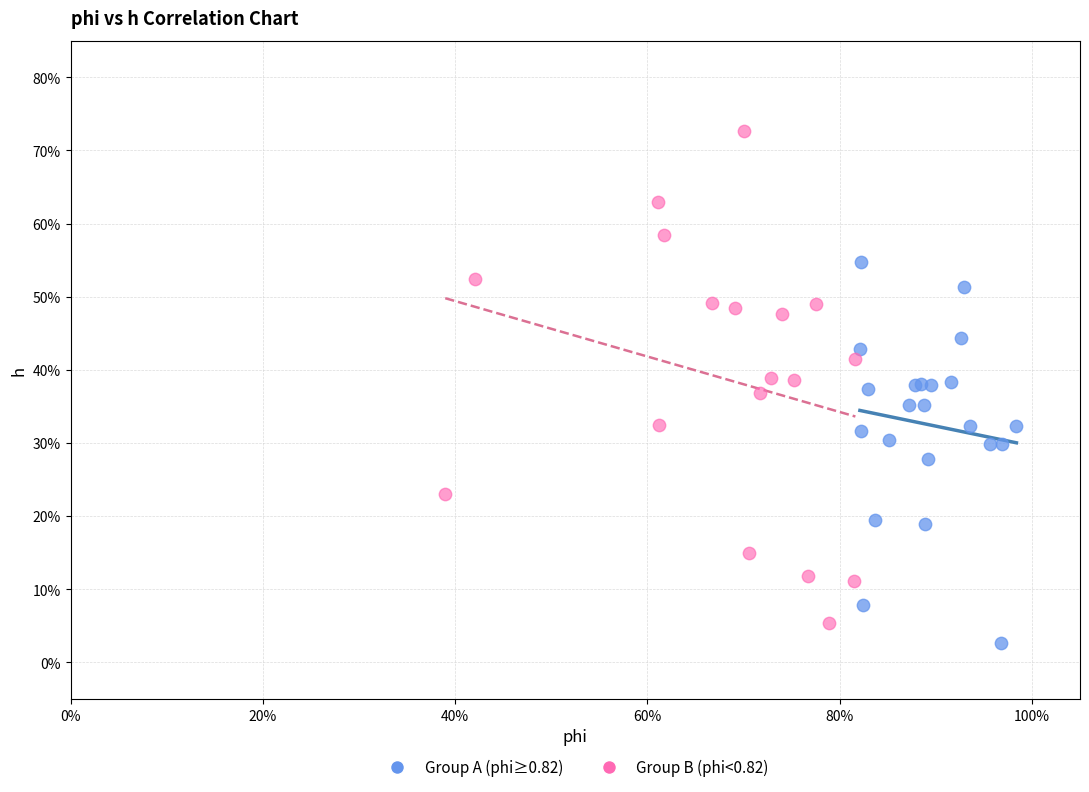

What are all the series names shown in the legend?

Group A (phi≥0.82), Group B (phi<0.82)